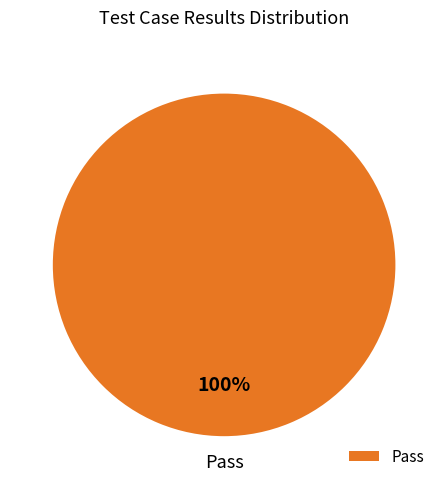

The Pass slice represents 100% of the pie. True or false?

True